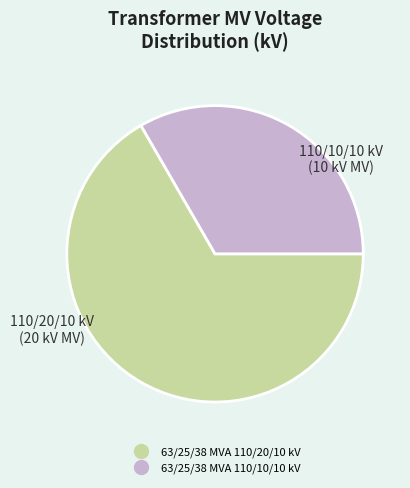

What is the smallest slice in the pie chart?

63/25/38 MVA 110/10/10 kV